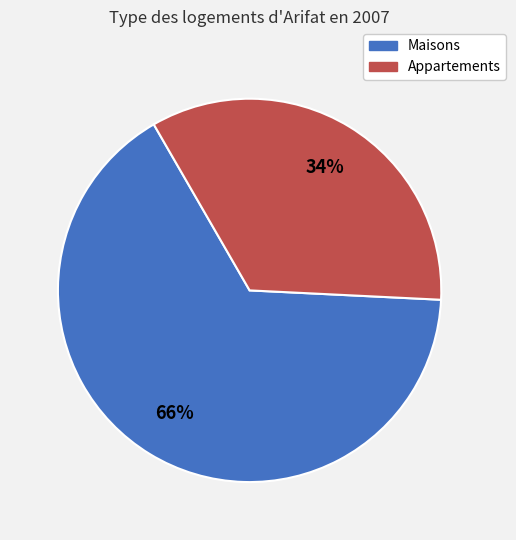

To the nearest percent, what is the difference between the largest and smallest slice percentages?

32%